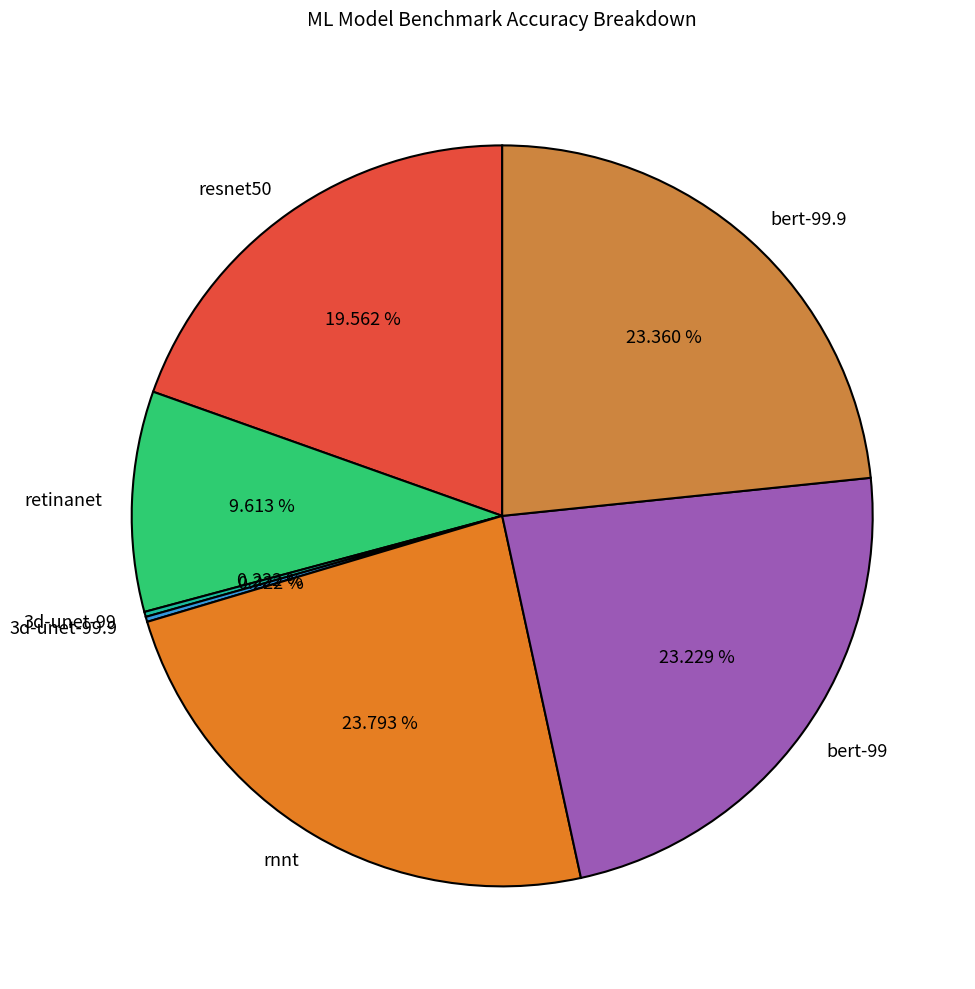

Is there any slice that represents more than half of the pie?

No